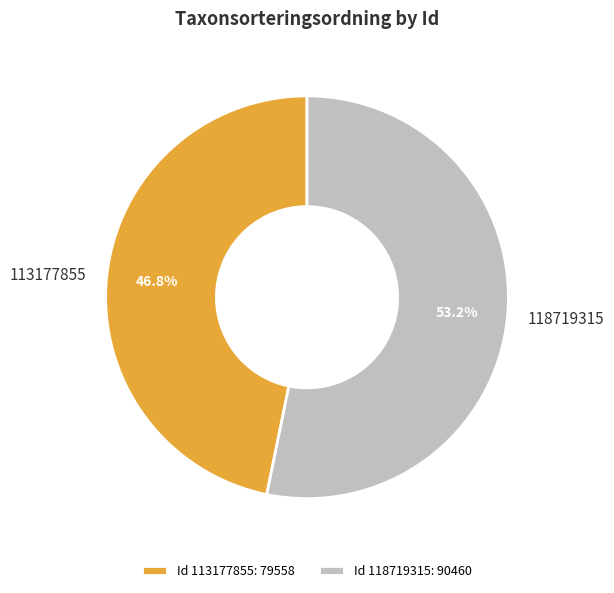

What portion of the pie excludes 113177855?

53.2%